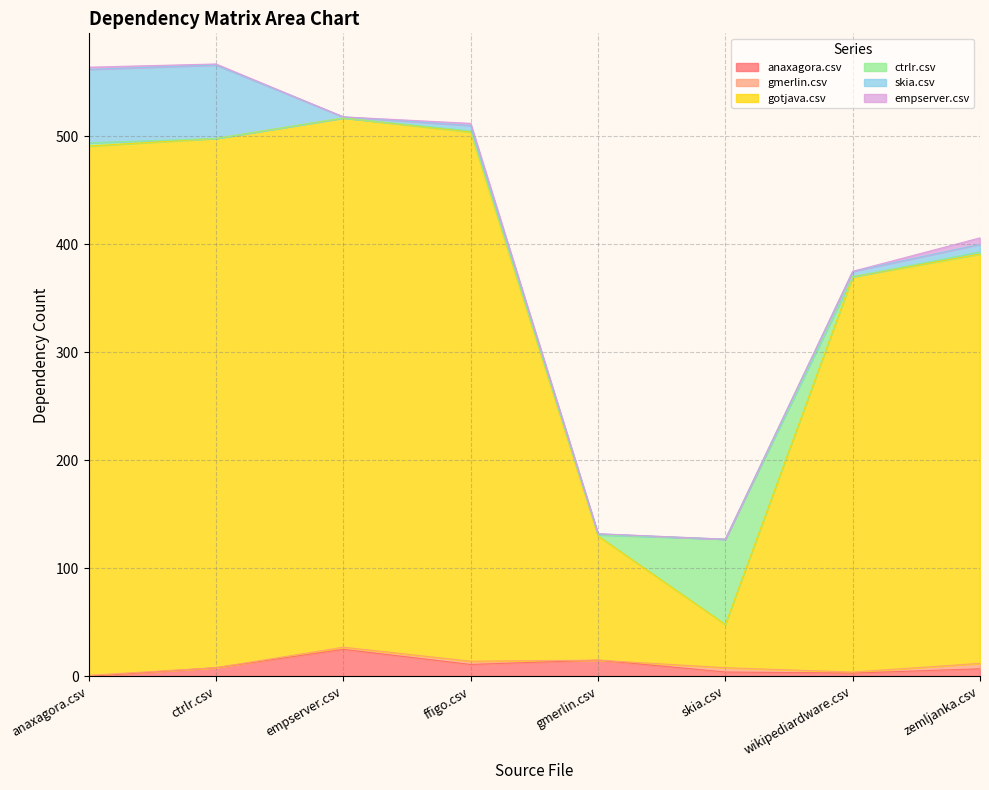

List the labels in order of empserver.csv value, largest first.

zemljanka.csv, anaxagora.csv, ffigo.csv, ctrlr.csv, empserver.csv, gmerlin.csv, skia.csv, wikipediardware.csv